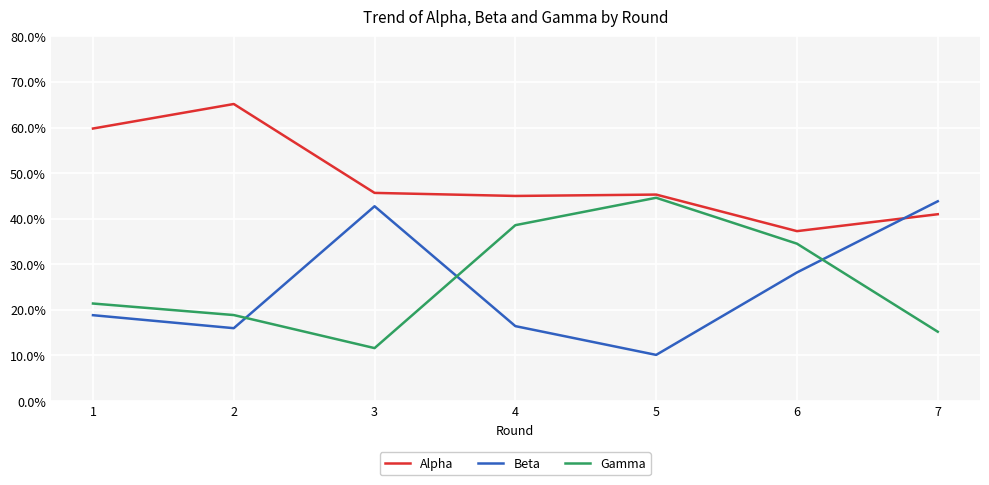

Does the chart have visible grid lines?

Yes